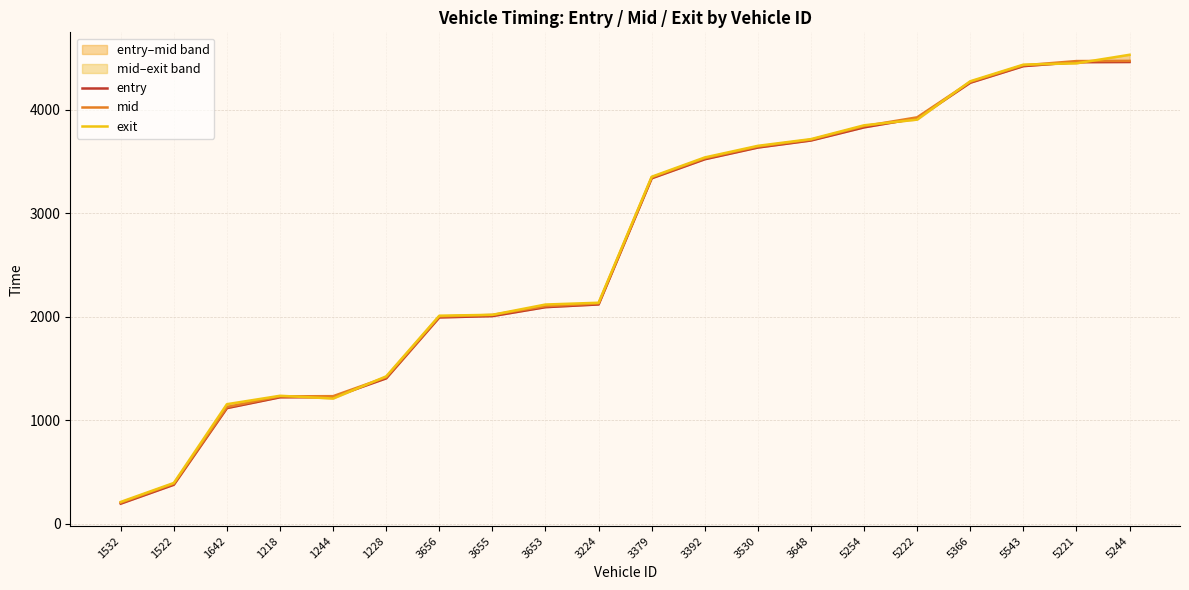

At how many categories does at least one series exceed 2594?

10